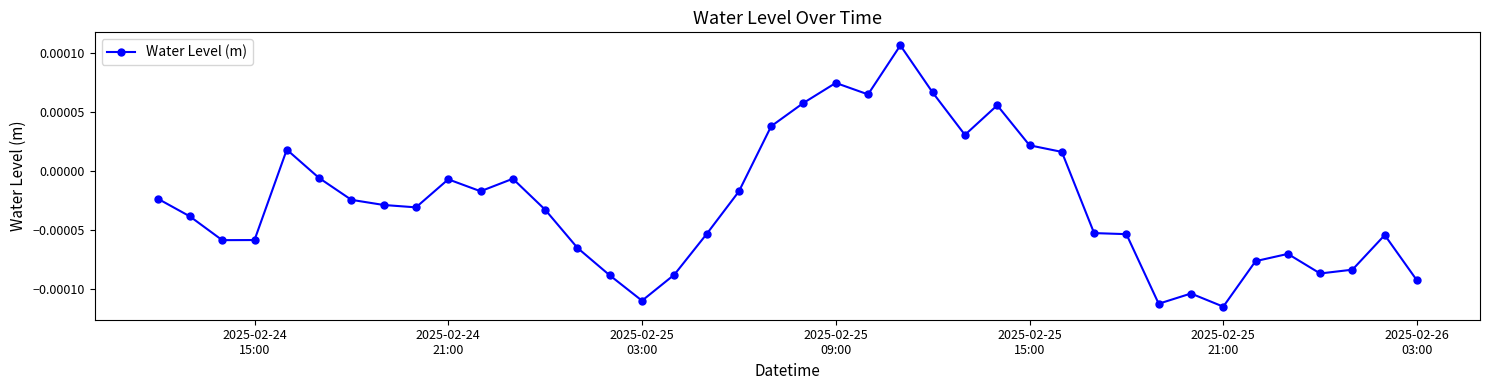

How many lines are shown in the chart?

1